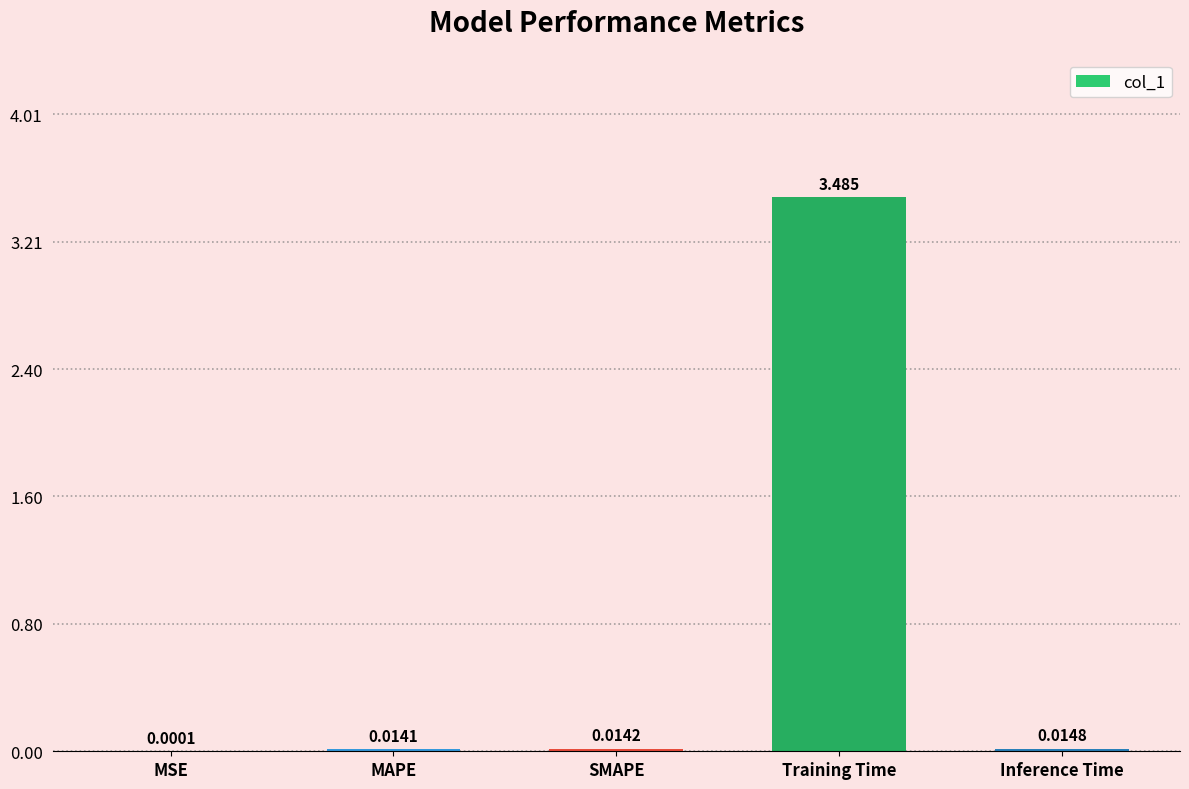

What is the maximum value shown in the chart?

3.5